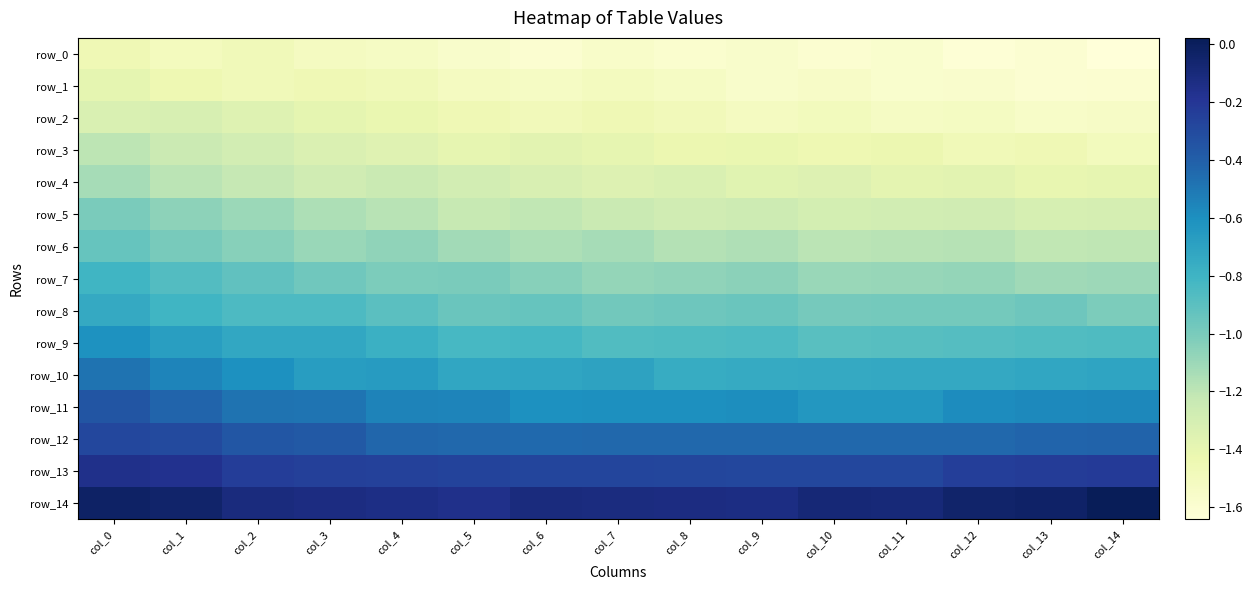

What is the total value across all series at col_8?

-14.9